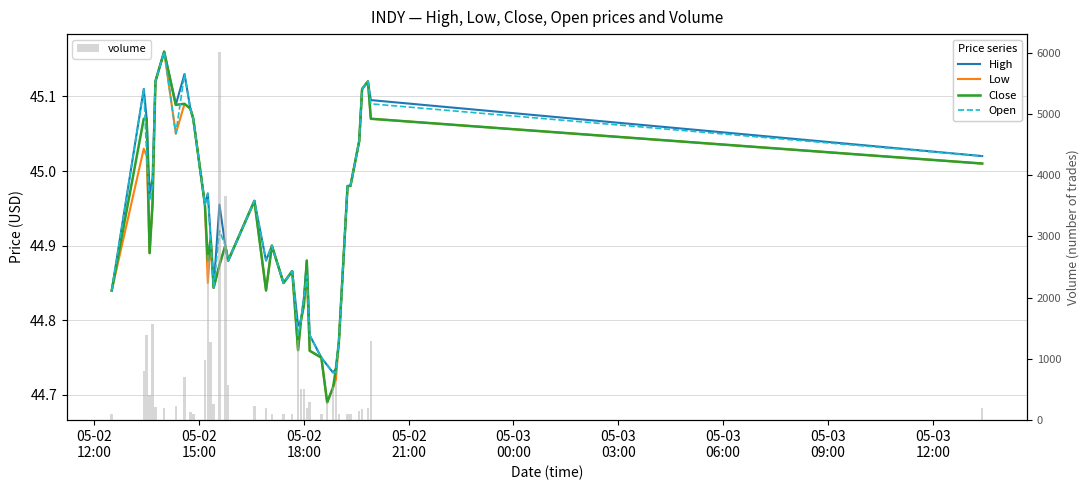

What are all the series names shown in the legend?

High, Low, Close, Open, volume